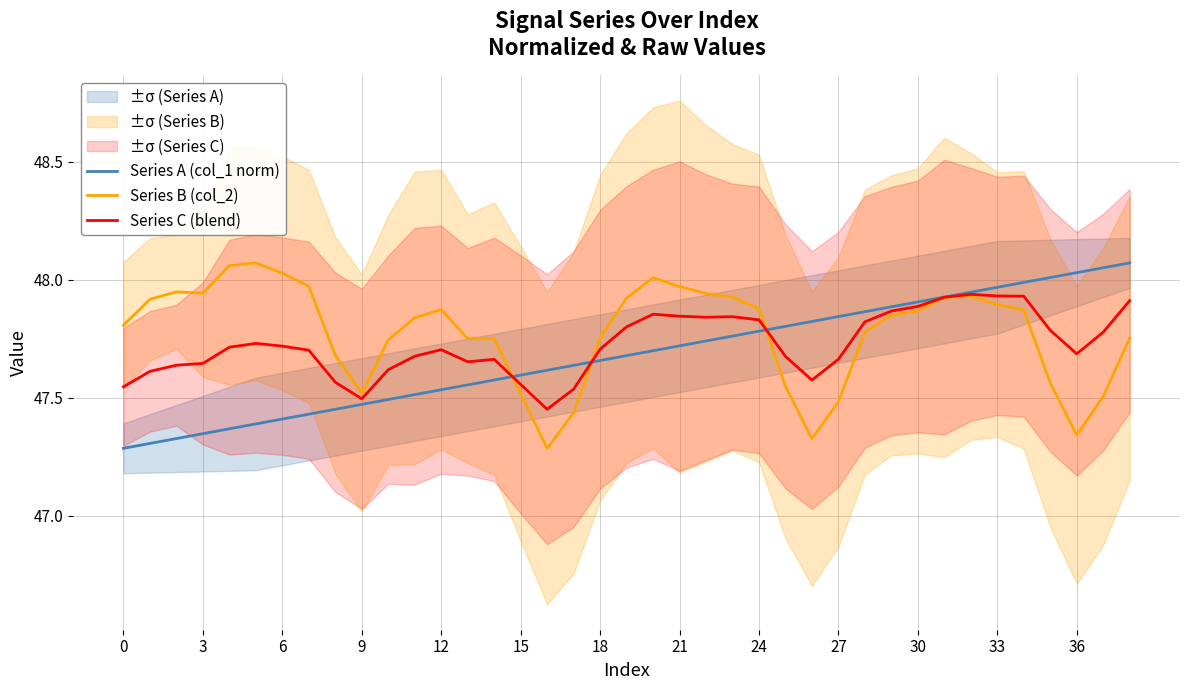

At which category is the sum across all series the highest?

32